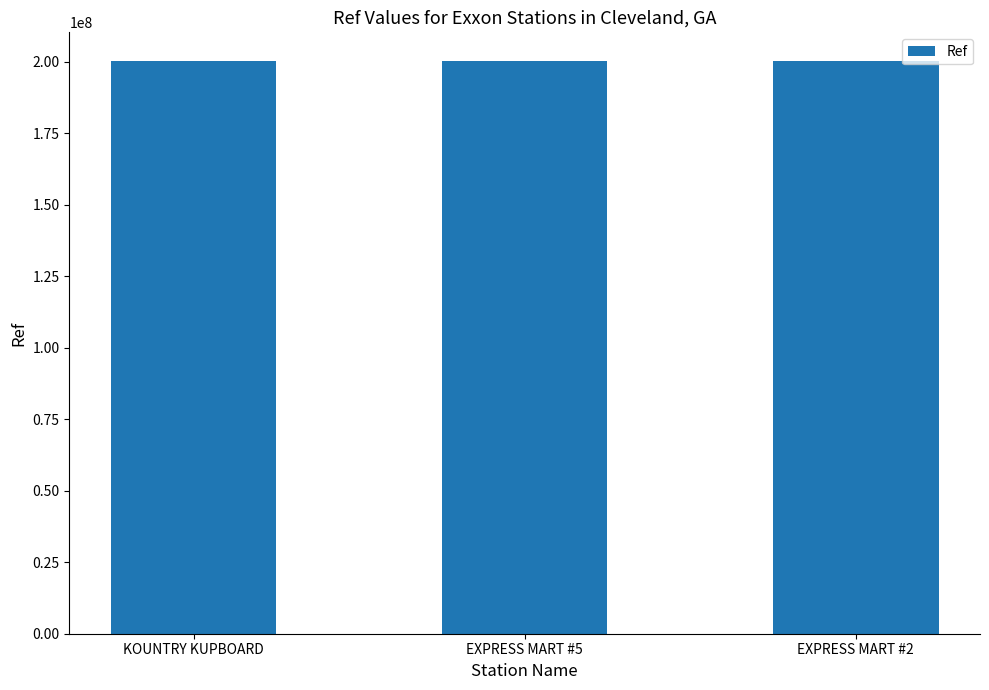

Approximately how many times larger is the value at KOUNTRY KUPBOARD compared to EXPRESS MART #2?

1.0